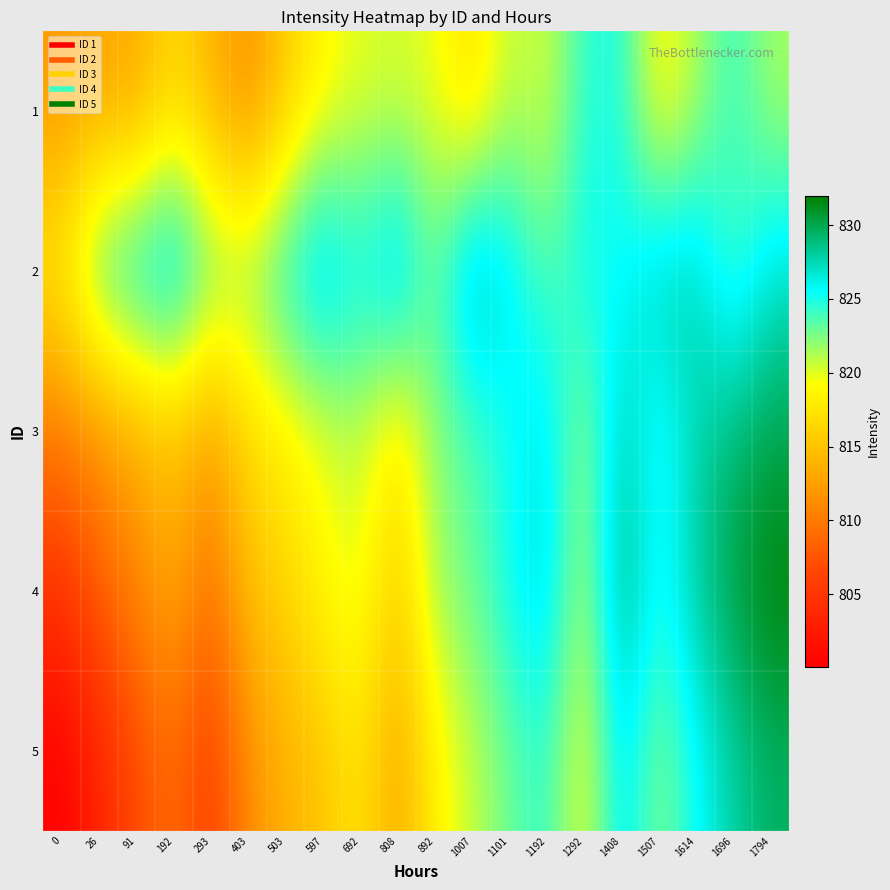

Which category has the highest value across all series?

1794